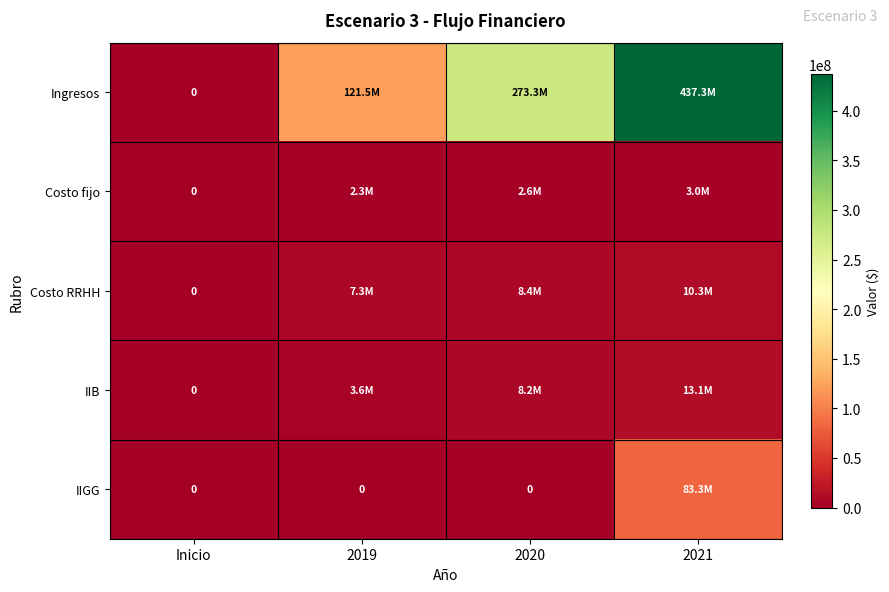

What is the difference between the maximum and minimum values in the Costo fijo series?

2971977.5